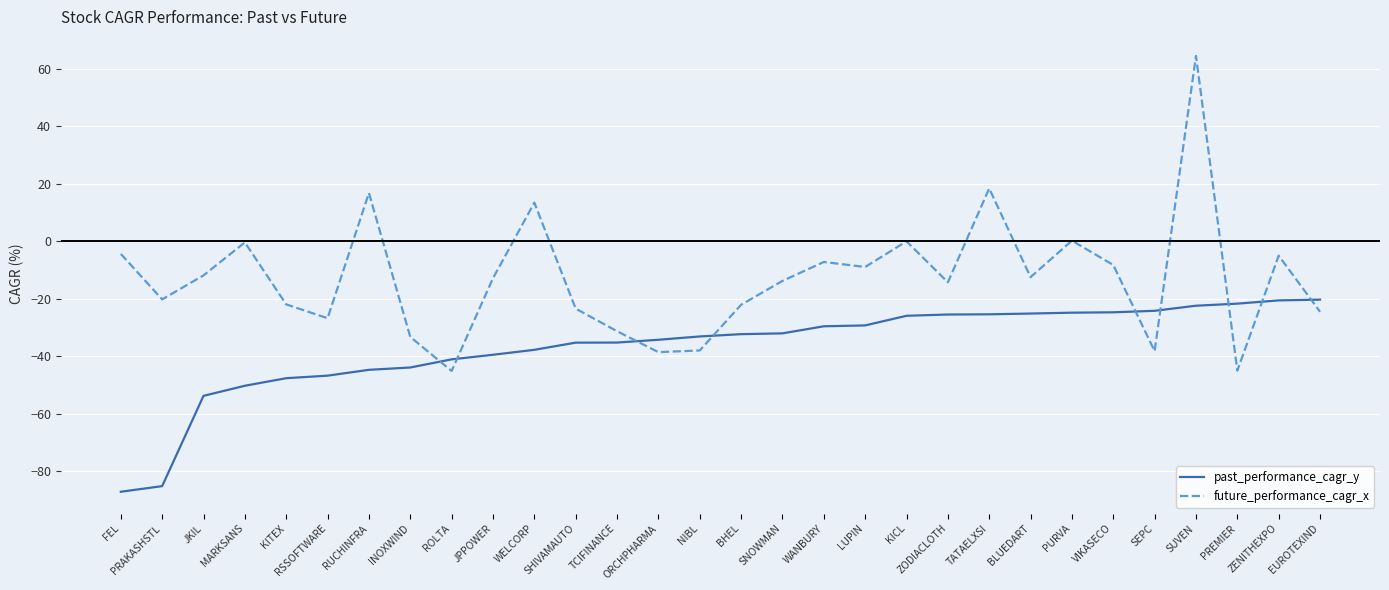

What position from the right is KITEX?

26